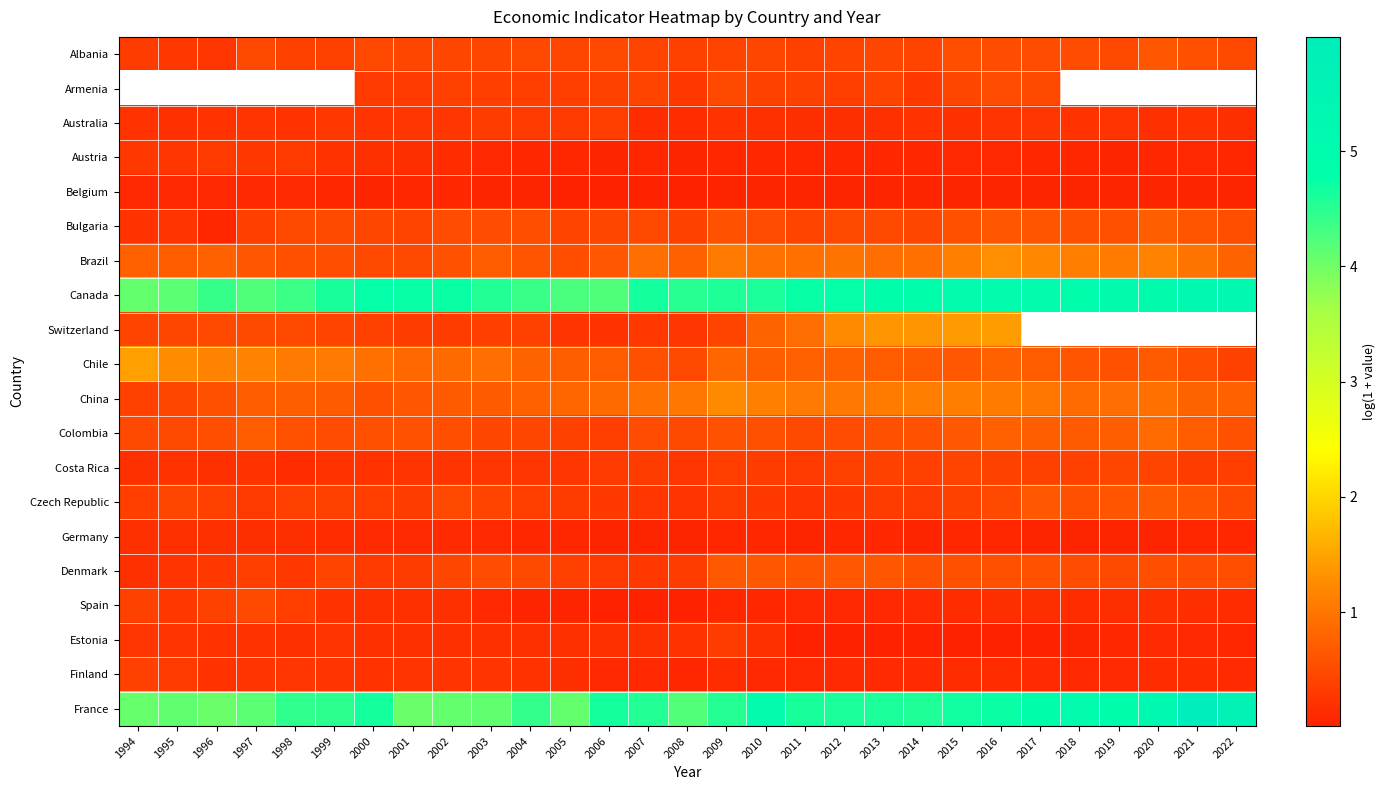

True or false: Belgium has a value of 0.0 at 1996.

False